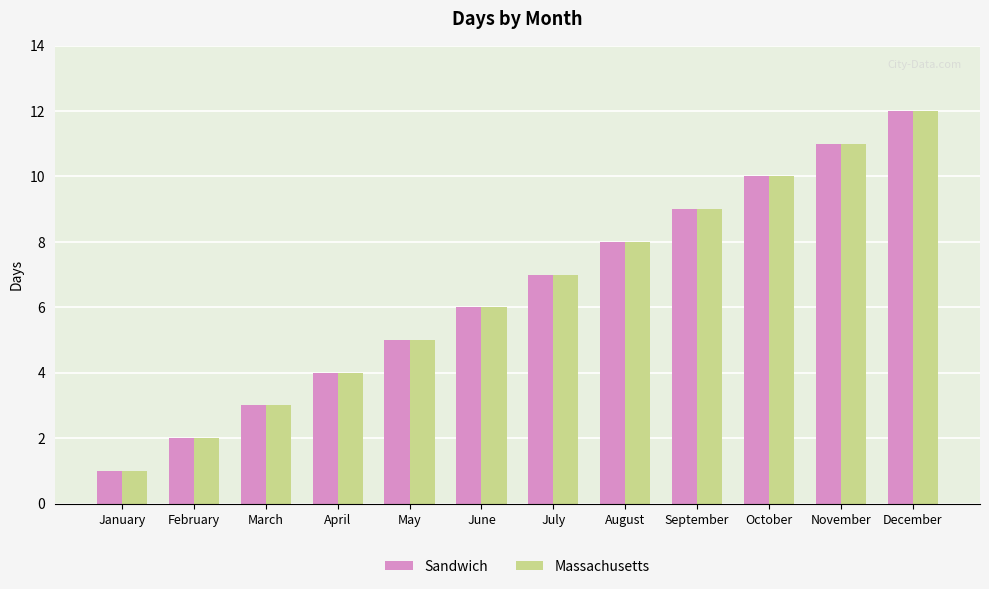

Is it true that Sandwich equals 6 at June?

True